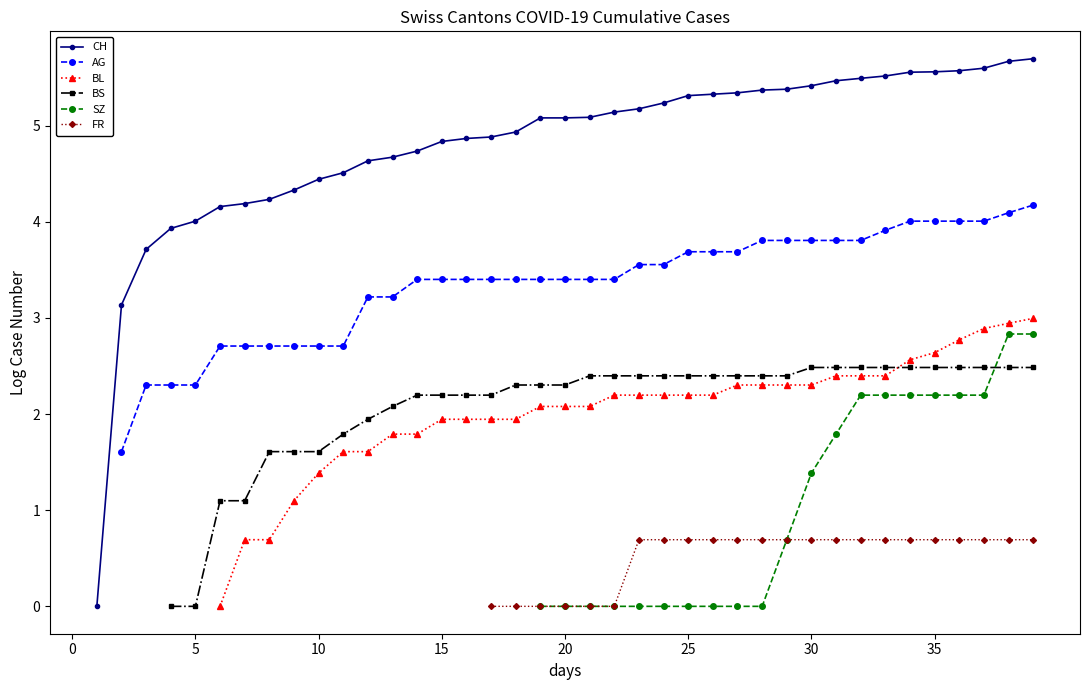

What are all the series names shown in the legend?

CH, AG, BL, BS, SZ, FR